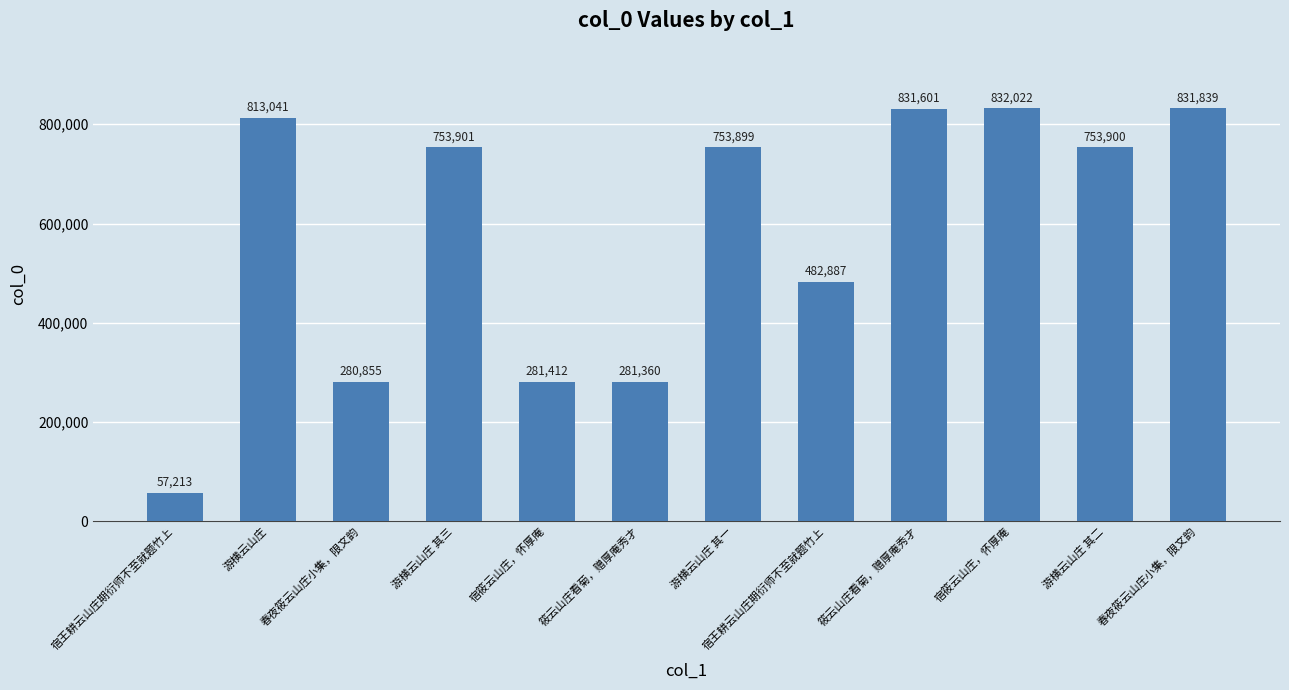

Reading right to left, what are all the values shown in this chart?

春夜筱云山庄小集，限文韵=831839	游横云山庄 其二=753900	宿筱云山庄，怀厚庵=832022	筱云山庄看菊，赠厚庵秀才=831601	宿王耕云山庄期衍师不至就题竹上=482887	游横云山庄 其一=753899	筱云山庄看菊，赠厚庵秀才=281360	宿筱云山庄，怀厚庵=281412	游横云山庄 其三=753901	春夜筱云山庄小集，限文韵=280855	游横云山庄=813041	宿王耕云山庄期衍师不至就题竹上=57213